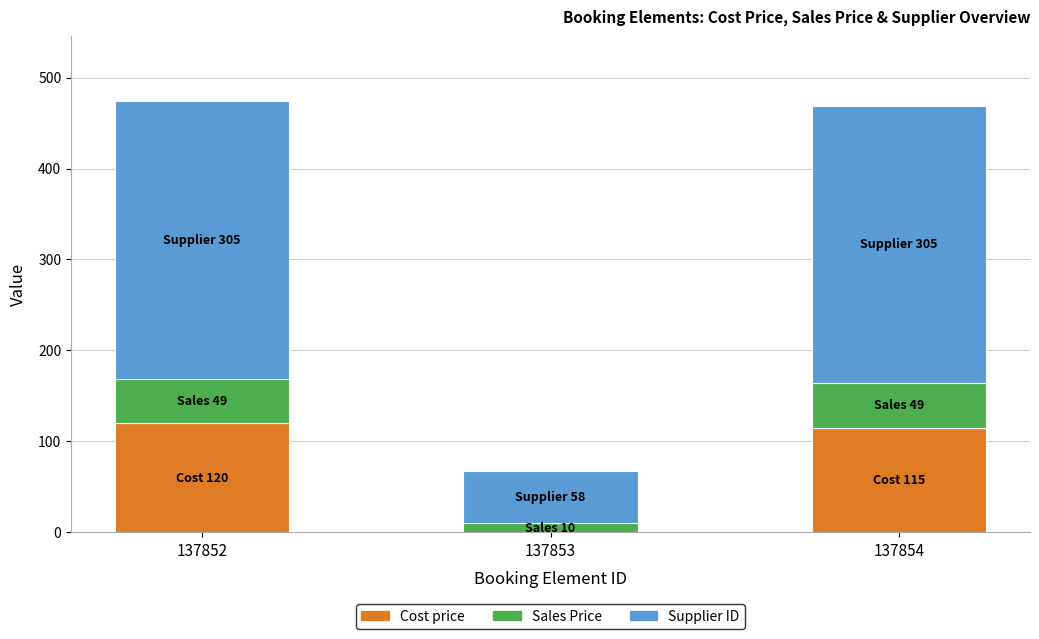

What is the total value across all series at 137852?

474